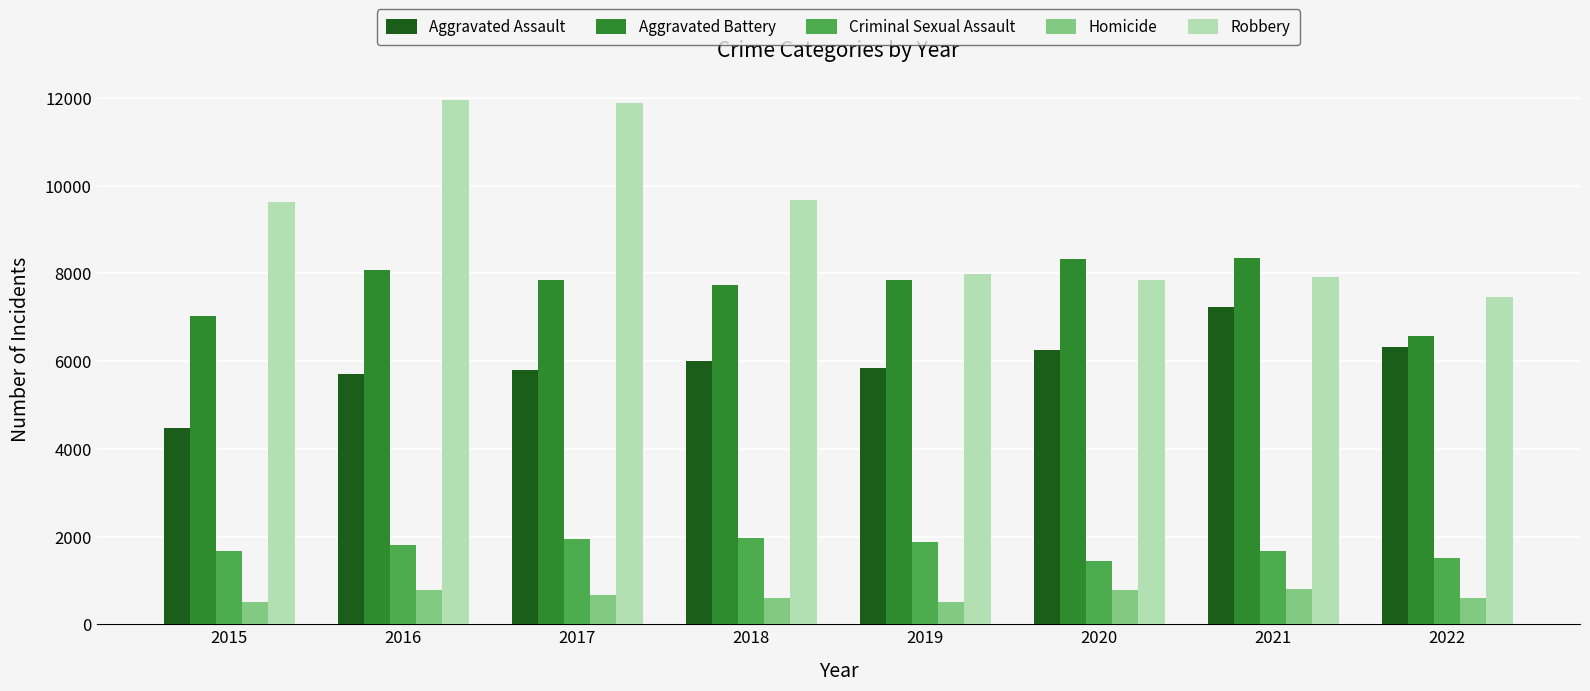

What is the sum of the Criminal Sexual Assault values at 2021 and 2017?

3612